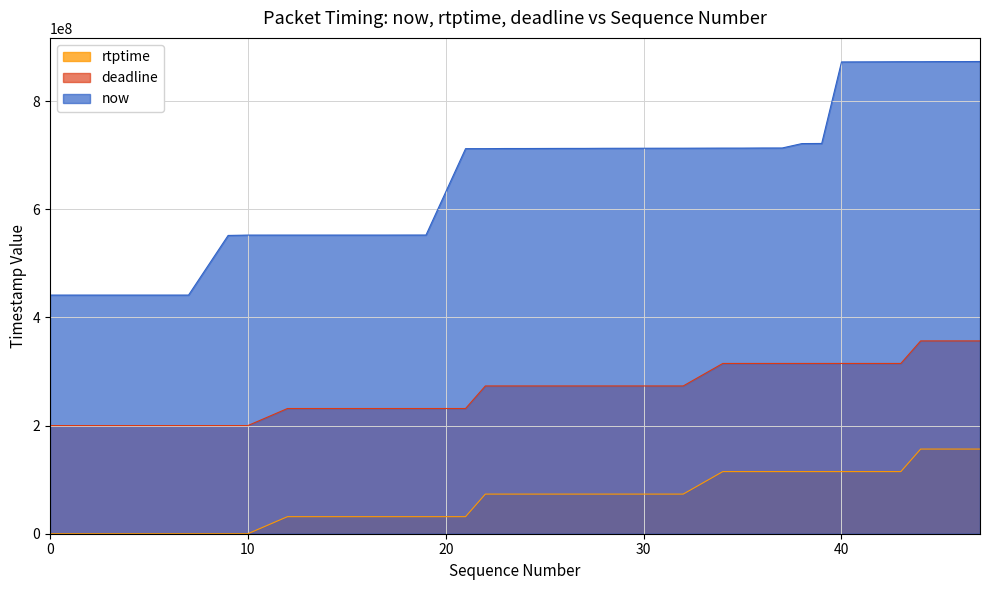

Reading right to left, extract all data points from this chart.

now: 47=873248000	46=873052000	45=873050000	44=872841000	43=872838000	42=872658000	40=872430000	39=721682000	38=721464000	37=713306000	36=713291000	35=713095000	34=713094000	32=712923000	31=712897000	28=712742000	27=712548000	26=712545000	24=712333000	23=712331000	22=712111000	21=712090000	19=552345000	18=552332000	17=552275000	16=552274000	15=552272000	14=552271000	13=552270000	12=552269000	10=552252000	9=551598000	7=441319000	6=441317000	5=441315000	4=441314000	3=441312000	2=441311000	1=441310000	0=441304000
rtptime: 47=156544444	46=156544444	45=156544444	44=156544444	43=114877777	42=114877777	40=114877777	39=114877777	38=114877777	37=114877777	36=114877777	35=114877777	34=114877777	32=73266666	31=73266666	28=73266666	27=73266666	26=73266666	24=73266666	23=73266666	22=73266666	21=31544444	19=31544444	18=31544444	17=31544444	16=31544444	15=31544444	14=31544444	13=31544444	12=31544444	10=0	9=0	7=0	6=0	5=0	4=0	3=0	2=0	1=0	0=0
deadline: 47=356544444	46=356544444	45=356544444	44=356544444	43=314877777	42=314877777	40=314877777	39=314877777	38=314877777	37=314877777	36=314877777	35=314877777	34=314877777	32=273266666	31=273266666	28=273266666	27=273266666	26=273266666	24=273266666	23=273266666	22=273266666	21=231544444	19=231544444	18=231544444	17=231544444	16=231544444	15=231544444	14=231544444	13=231544444	12=231544444	10=200000000	9=200000000	7=200000000	6=200000000	5=200000000	4=200000000	3=200000000	2=200000000	1=200000000	0=200000000